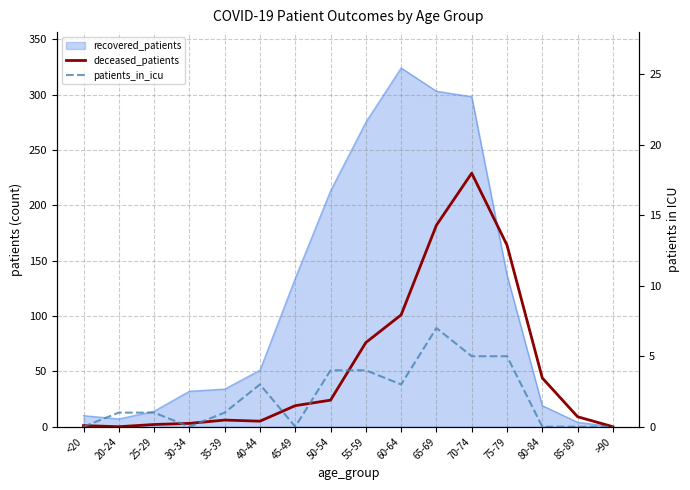

What is the average value of the patients_in_icu series?

2